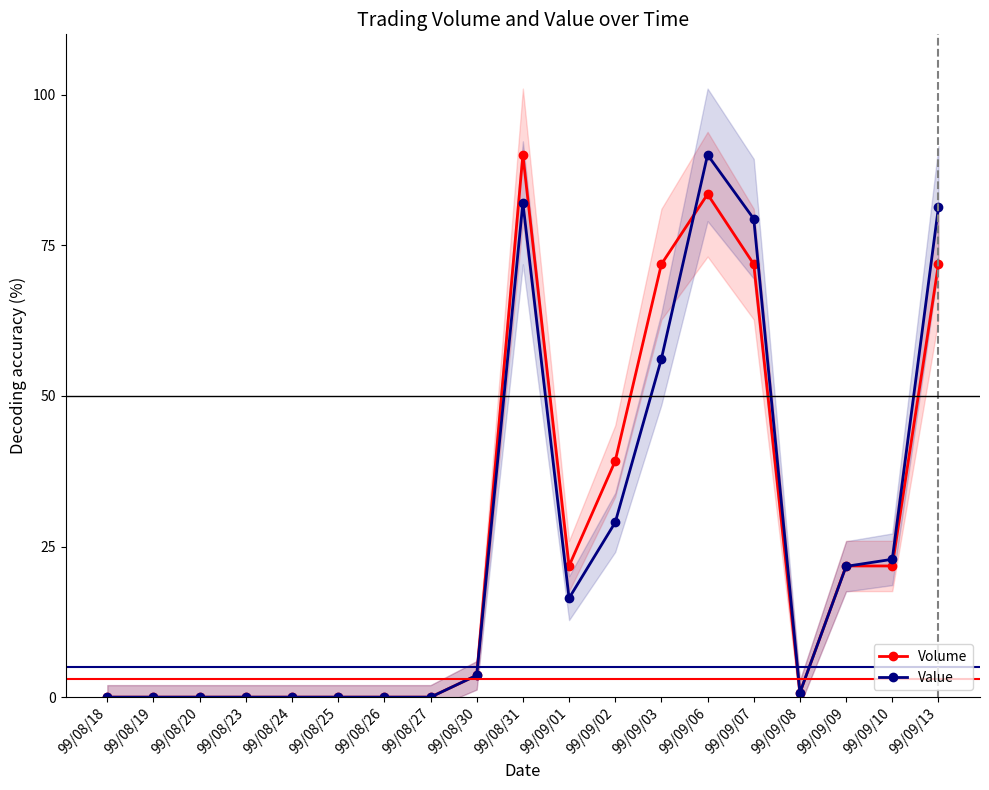

What is the label of the 17th point from the left?

99/09/09